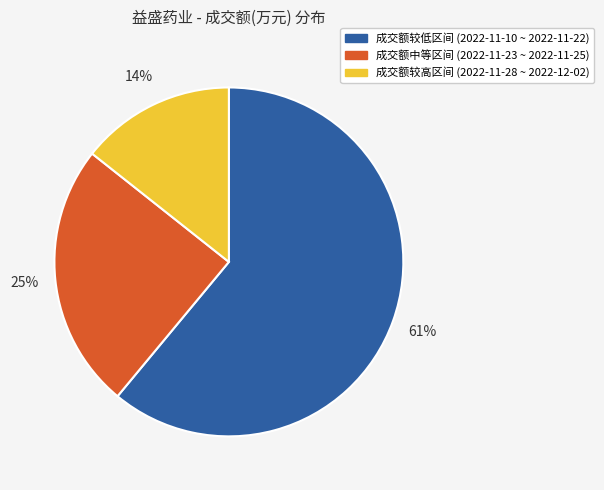

To the nearest percent, what is the difference between the largest and smallest slice percentages?

47%